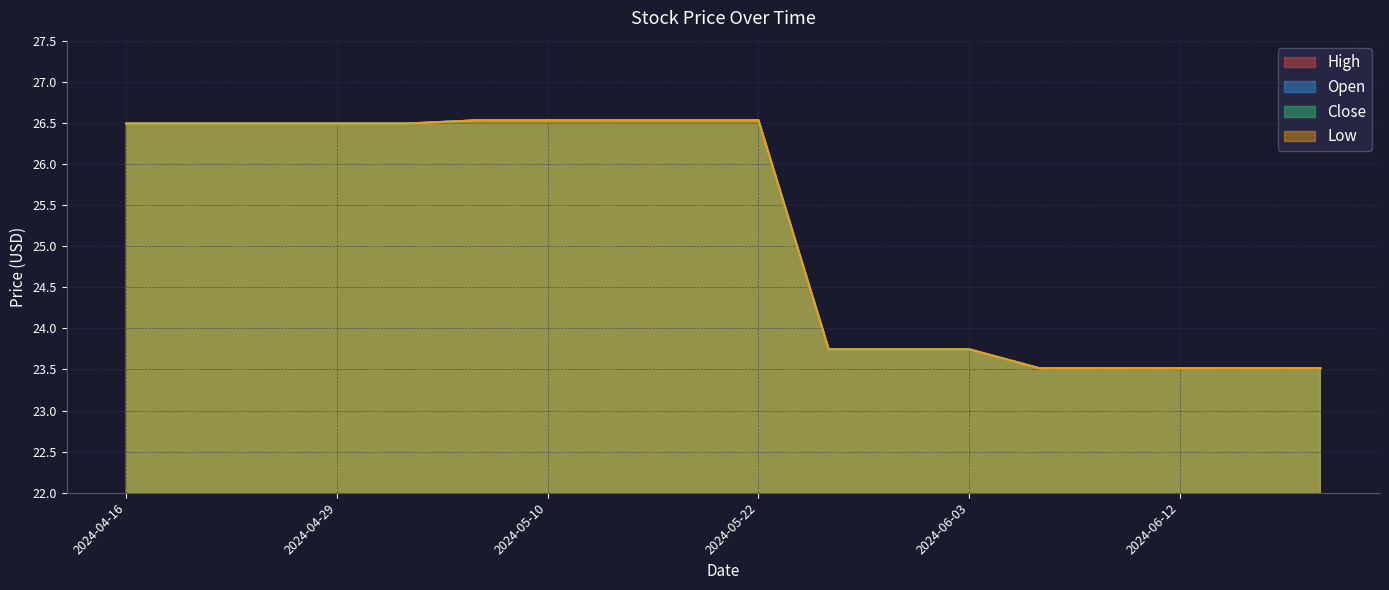

Between 2024-06-11 and 2024-06-06, which series saw the biggest shift?

High